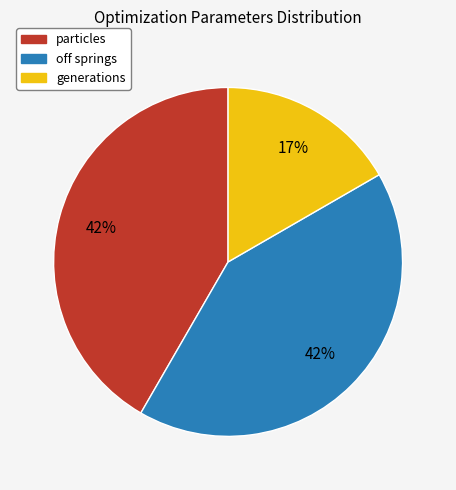

How many segments does this pie chart have?

3